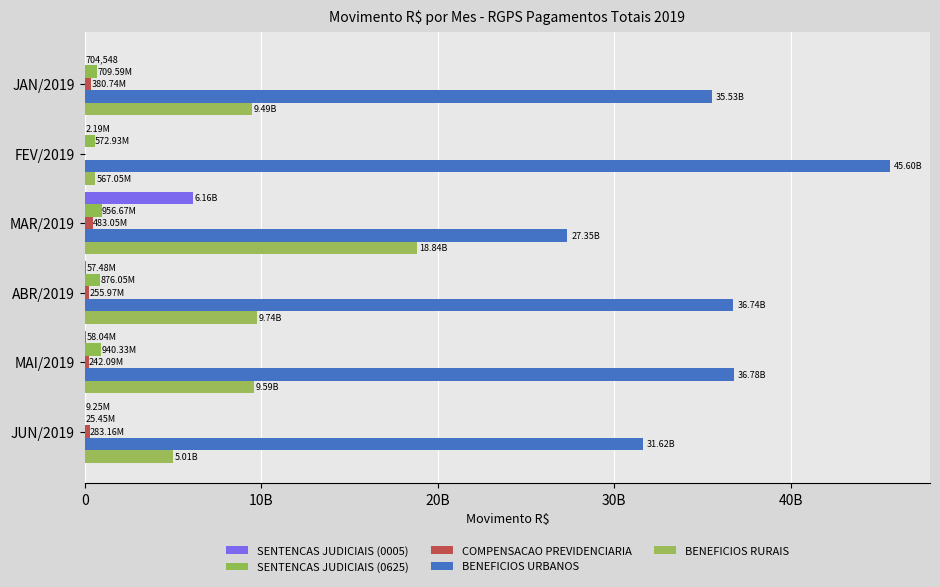

What is the difference between the second highest and minimum values in the COMPENSACAO PREVIDENCIARIA series?

380741010.3